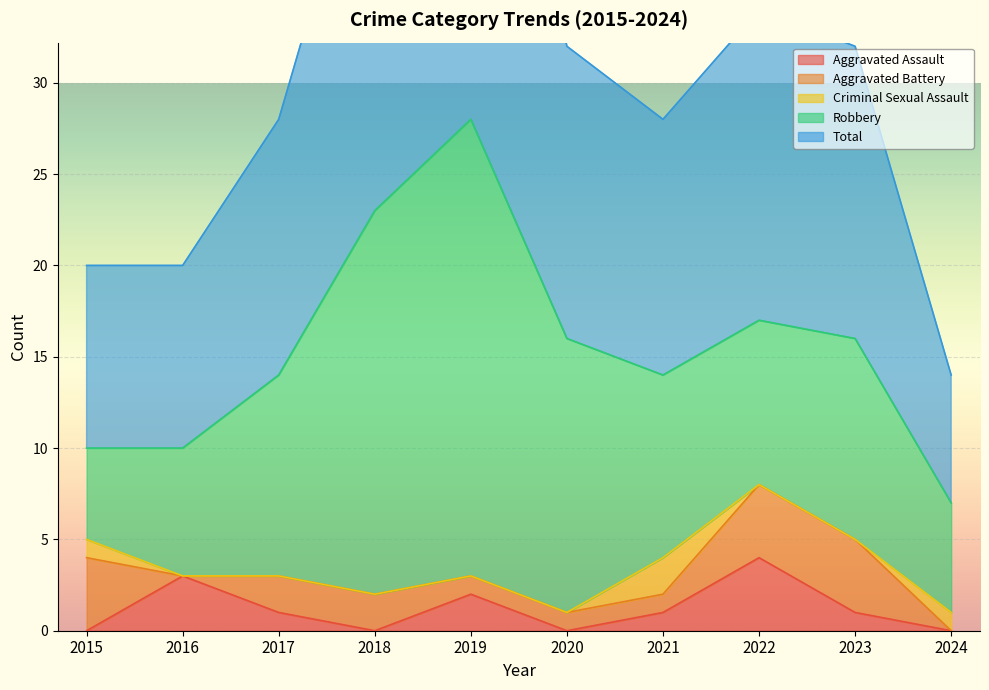

Is it true that Aggravated Assault equals 2 at 2019?

True